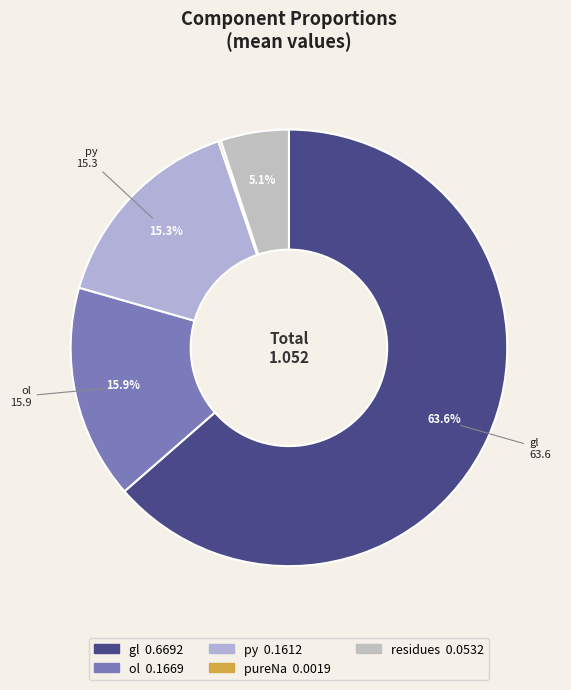

Rank the categories by value from highest to lowest.

gl, ol, py, residues, pureNa